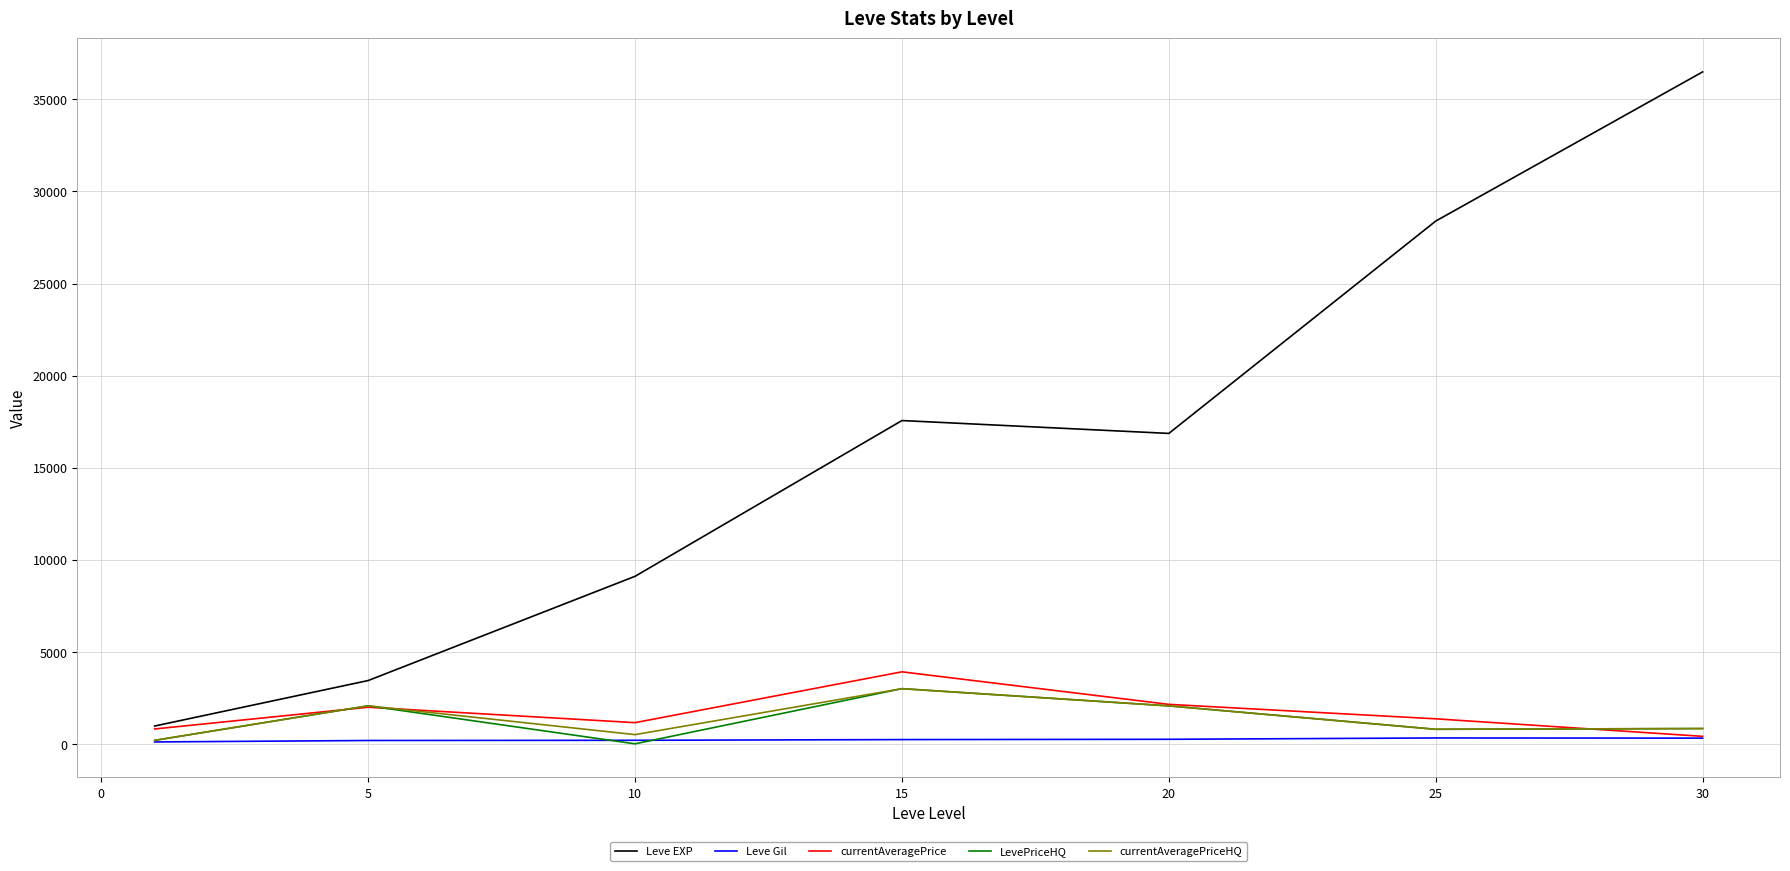

True or false: Leve Gil and Leve EXP intersect in this chart.

False